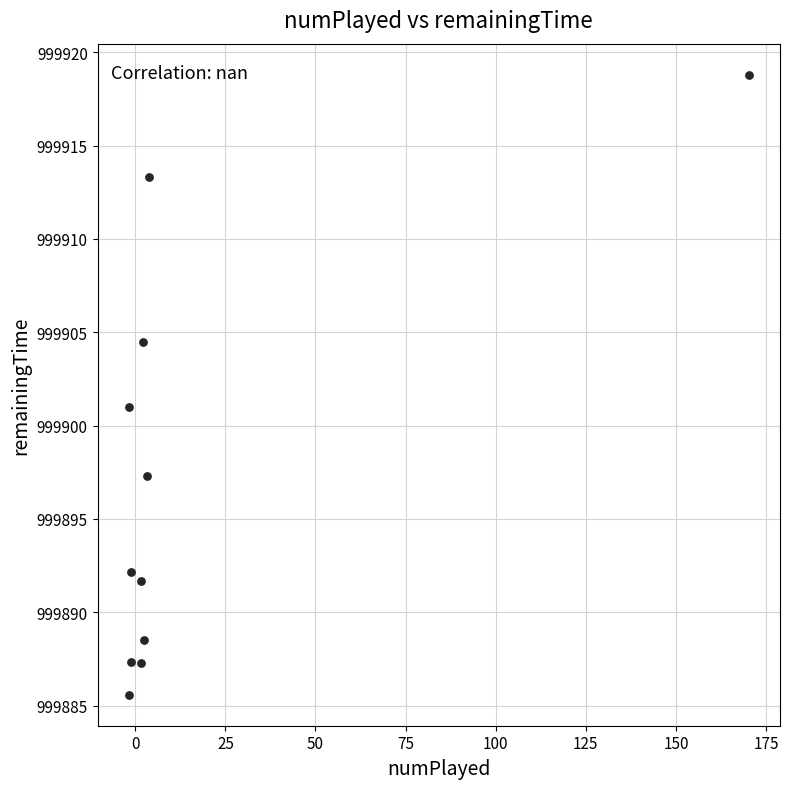

What is the average X value?

16.3